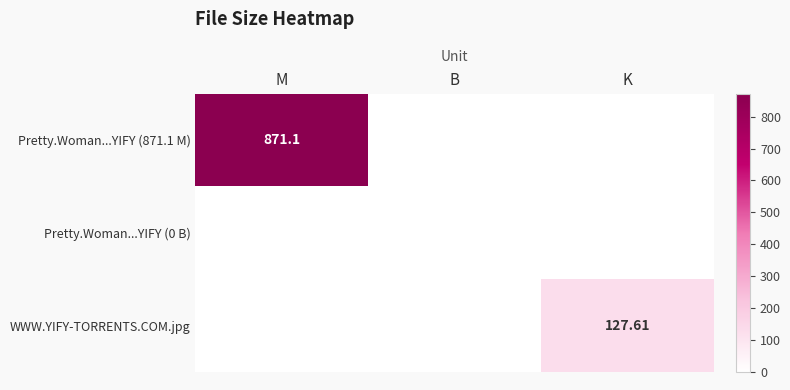

How many values in the Pretty.Woman...YIFY (871.1 M) series exceed 0?

1